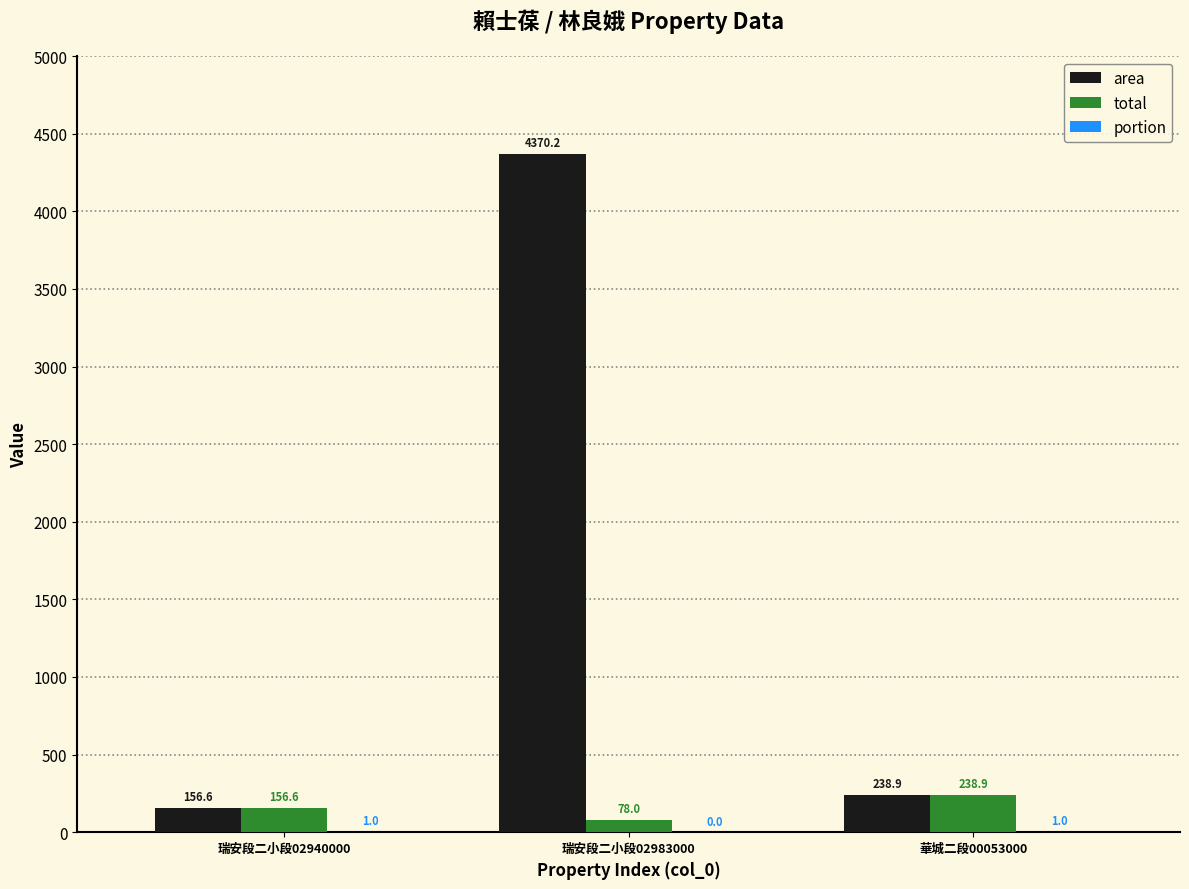

True or false: total has a value of 238.9 at 華城二段00053000.

True